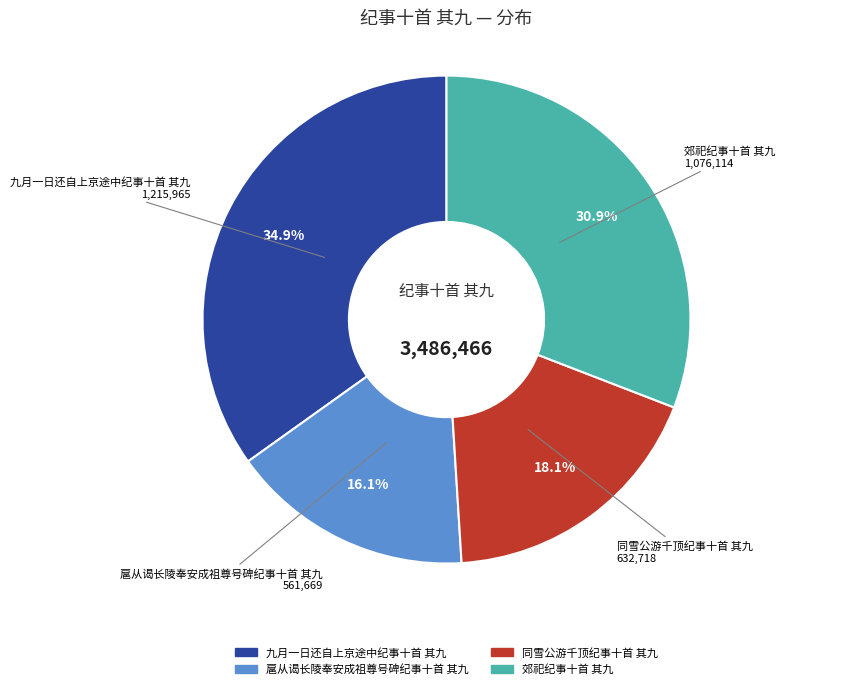

Do 郊祀纪事十首 其九 and 扈从谒长陵奉安成祖尊号碑纪事十首 其九 together represent more than half of the pie?

No